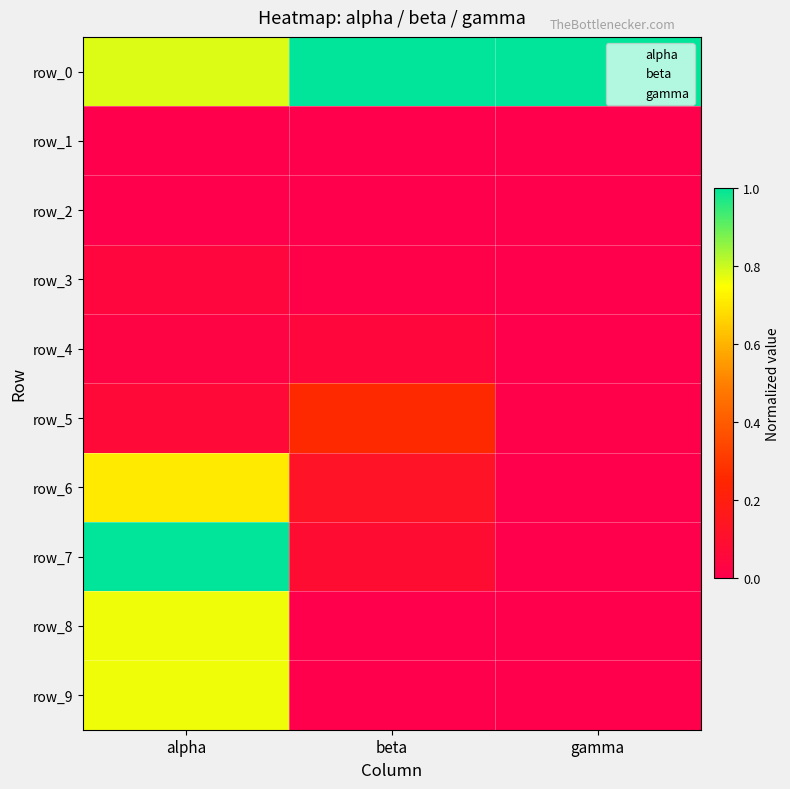

Rank the series at gamma from lowest to highest value.

row_1, row_2, row_6, row_8, row_9, row_7, row_3, row_4, row_5, row_0